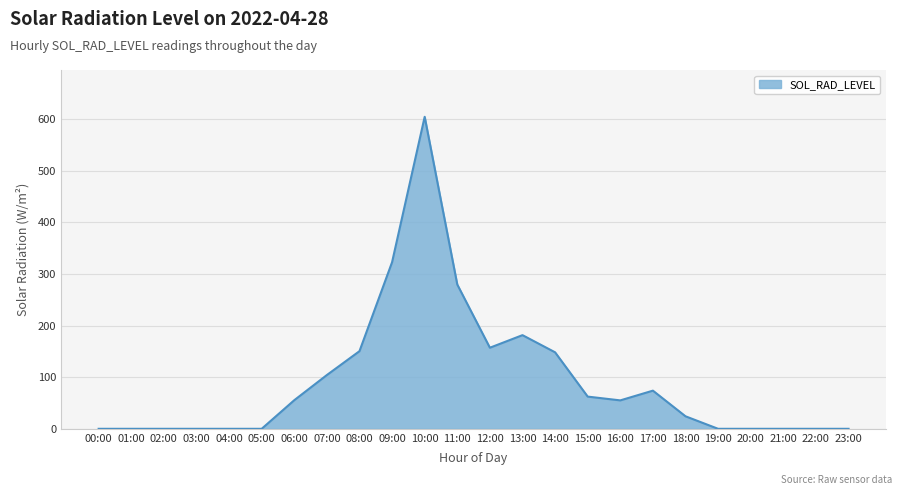

Is it true that the value at 16:00 is 55.1?

True